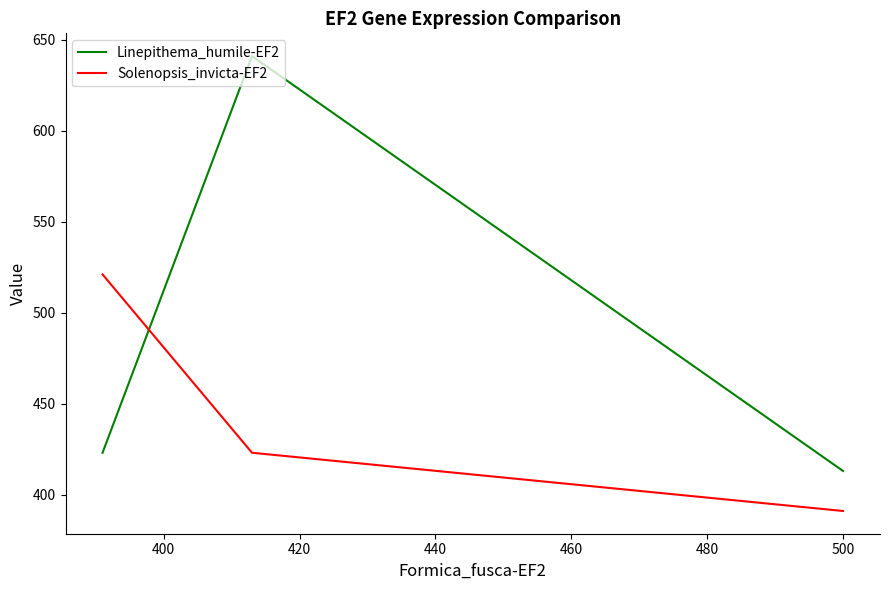

At 400, list the series in order from smallest to largest.

Solenopsis_invicta-EF2, Linepithema_humile-EF2